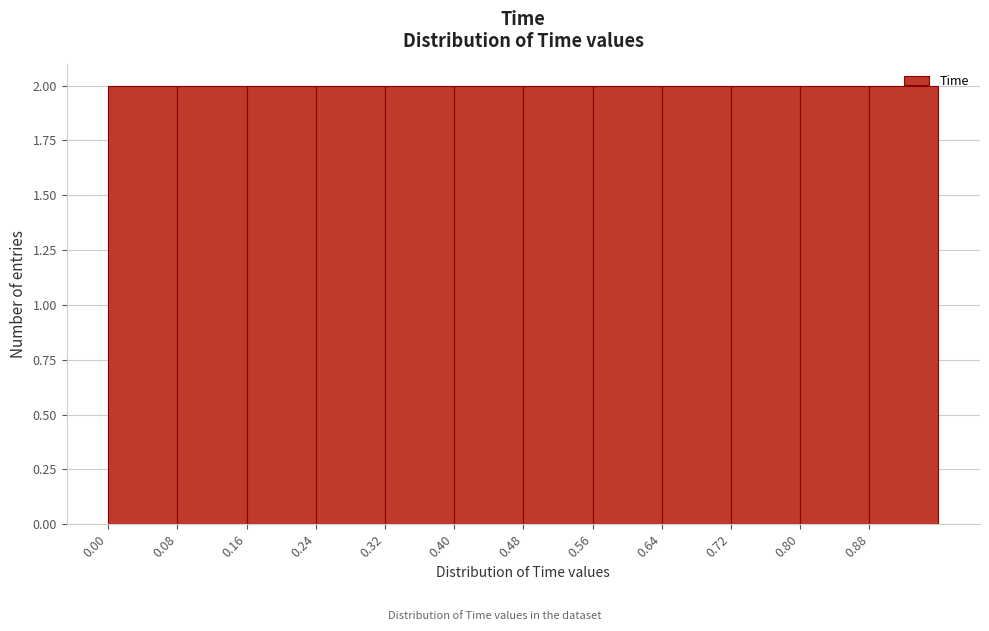

Reading left to right, list every bar in this chart as the range it spans on the x-axis followed by its height. The values are not printed on the chart, so give them approximately, as read against the axis.

0.00 to 0.08: 2
0.08 to 0.16: 2
0.16 to 0.24: 2
0.24 to 0.32: 2
0.32 to 0.40: 2
0.40 to 0.48: 2
0.48 to 0.56: 2
0.56 to 0.64: 2
0.64 to 0.72: 2
0.72 to 0.80: 2
0.80 to 0.88: 2
0.88 to 0.96: 2